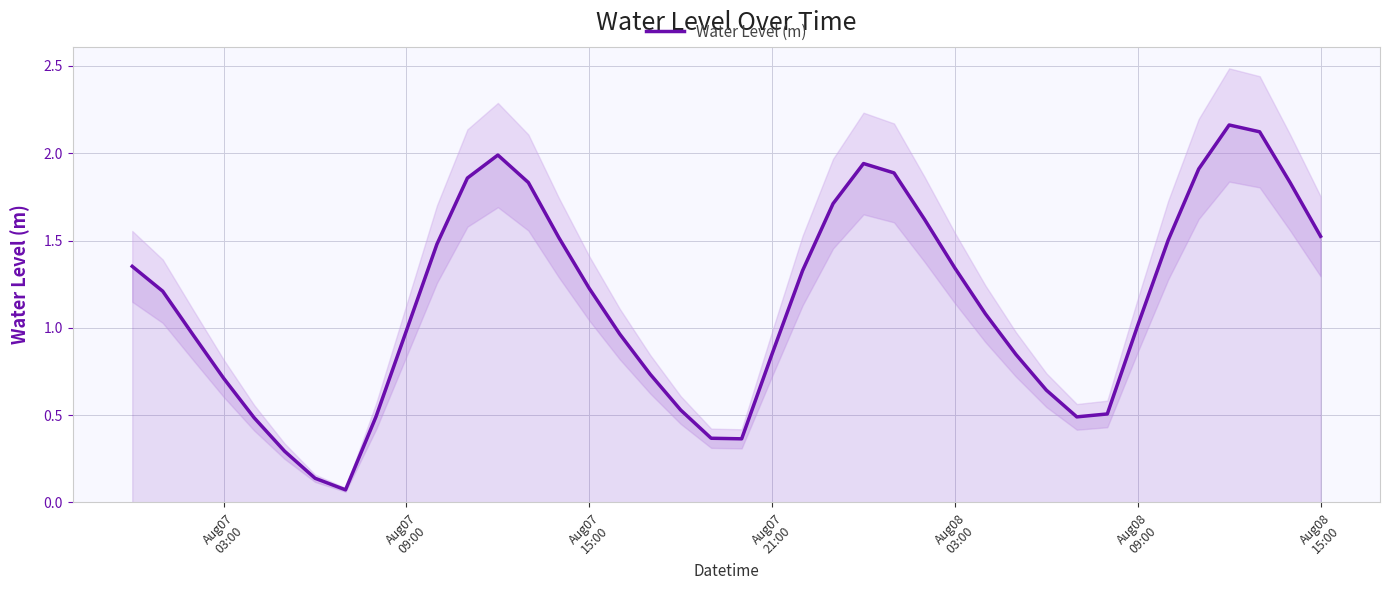

The chart shows a value of 0.2 at 31. True or false?

False